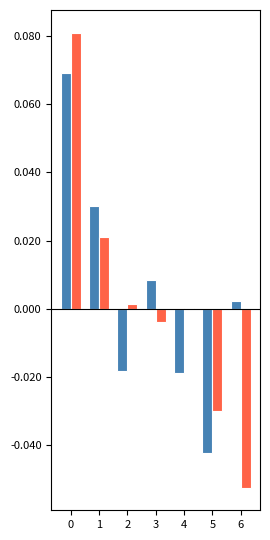

The value of latitude deviation at 6 is 0.0. True or false?

False